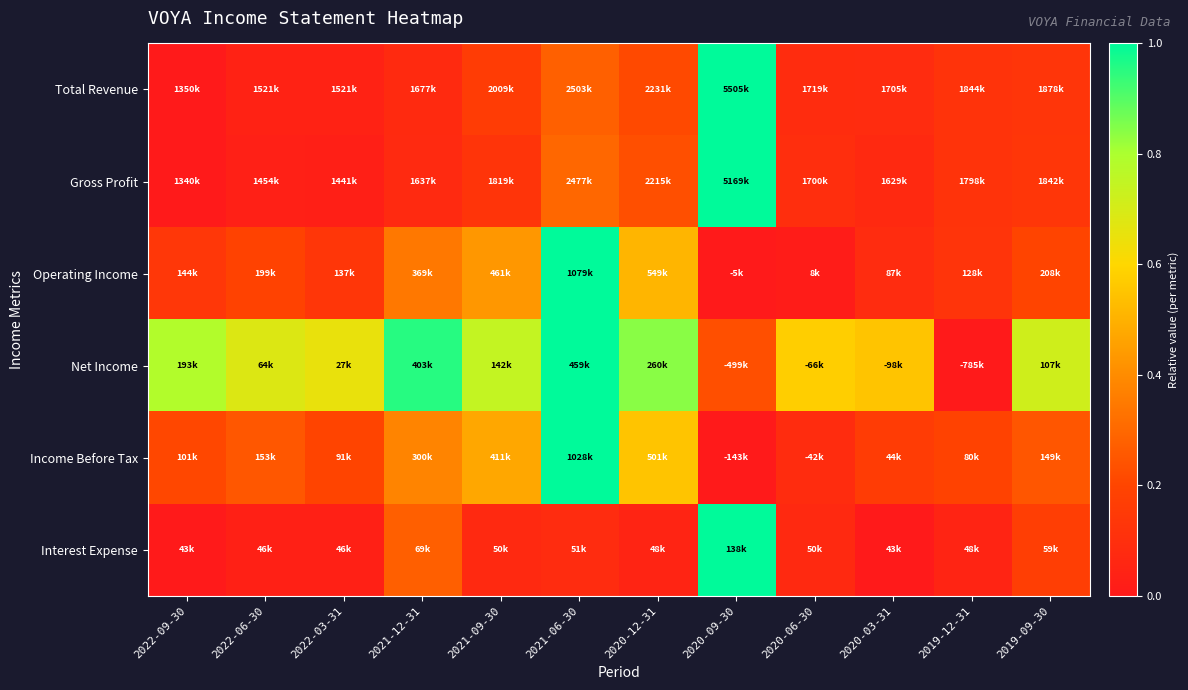

Reading left to right, transcribe all the data shown in this chart.

Total Revenue: 2022-09-30=0.0	2022-06-30=0.0	2022-03-31=0.0	2021-12-31=0.1	2021-09-30=0.2	2021-06-30=0.3	2020-12-31=0.2	2020-09-30=1.0	2020-06-30=0.1	2020-03-31=0.1	2019-12-31=0.1	2019-09-30=0.1
Gross Profit: 2022-09-30=0.0	2022-06-30=0.0	2022-03-31=0.0	2021-12-31=0.1	2021-09-30=0.1	2021-06-30=0.3	2020-12-31=0.2	2020-09-30=1.0	2020-06-30=0.1	2020-03-31=0.1	2019-12-31=0.1	2019-09-30=0.1
Operating Income: 2022-09-30=0.1	2022-06-30=0.2	2022-03-31=0.1	2021-12-31=0.3	2021-09-30=0.4	2021-06-30=1.0	2020-12-31=0.5	2020-09-30=0.0	2020-06-30=0.0	2020-03-31=0.1	2019-12-31=0.1	2019-09-30=0.2
Net Income: 2022-09-30=0.8	2022-06-30=0.7	2022-03-31=0.7	2021-12-31=1.0	2021-09-30=0.7	2021-06-30=1.0	2020-12-31=0.8	2020-09-30=0.2	2020-06-30=0.6	2020-03-31=0.6	2019-12-31=0.0	2019-09-30=0.7
Income Before Tax: 2022-09-30=0.2	2022-06-30=0.3	2022-03-31=0.2	2021-12-31=0.4	2021-09-30=0.5	2021-06-30=1.0	2020-12-31=0.5	2020-09-30=0.0	2020-06-30=0.1	2020-03-31=0.2	2019-12-31=0.2	2019-09-30=0.2
Interest Expense: 2022-09-30=0.0	2022-06-30=0.0	2022-03-31=0.0	2021-12-31=0.3	2021-09-30=0.1	2021-06-30=0.1	2020-12-31=0.1	2020-09-30=1.0	2020-06-30=0.1	2020-03-31=0.0	2019-12-31=0.1	2019-09-30=0.2